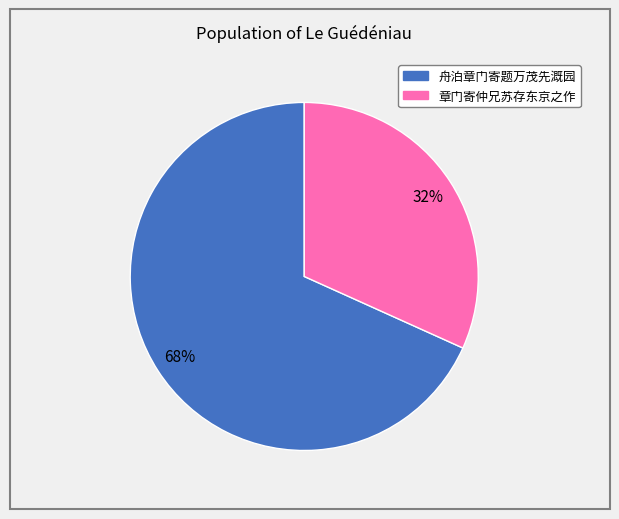

Combined, do 章门寄仲兄苏存东京之作 and 舟泊章门寄题万茂先溉园 account for over 50%?

Yes